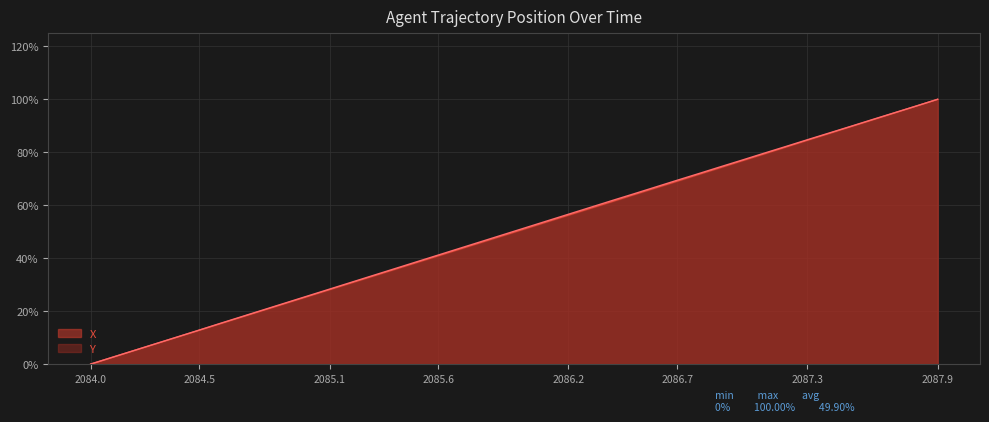

Reading left to right, transcribe all the data shown in this chart.

X: 0.0	0.0	0.1	0.1	0.1	0.1	0.2	0.2	0.2	0.2	0.3	0.3	0.3	0.3	0.4	0.4	0.4	0.4	0.5	0.5	0.5	0.5	0.6	0.6	0.6	0.6	0.7	0.7	0.7	0.7	0.8	0.8	0.8	0.8	0.9	0.9	0.9	0.9	1.0	1.0
Y: 0.0	0.0	0.1	0.1	0.1	0.1	0.2	0.2	0.2	0.2	0.3	0.3	0.3	0.3	0.4	0.4	0.4	0.4	0.5	0.5	0.5	0.5	0.6	0.6	0.6	0.6	0.7	0.7	0.7	0.7	0.8	0.8	0.8	0.8	0.9	0.9	0.9	0.9	1.0	1.0